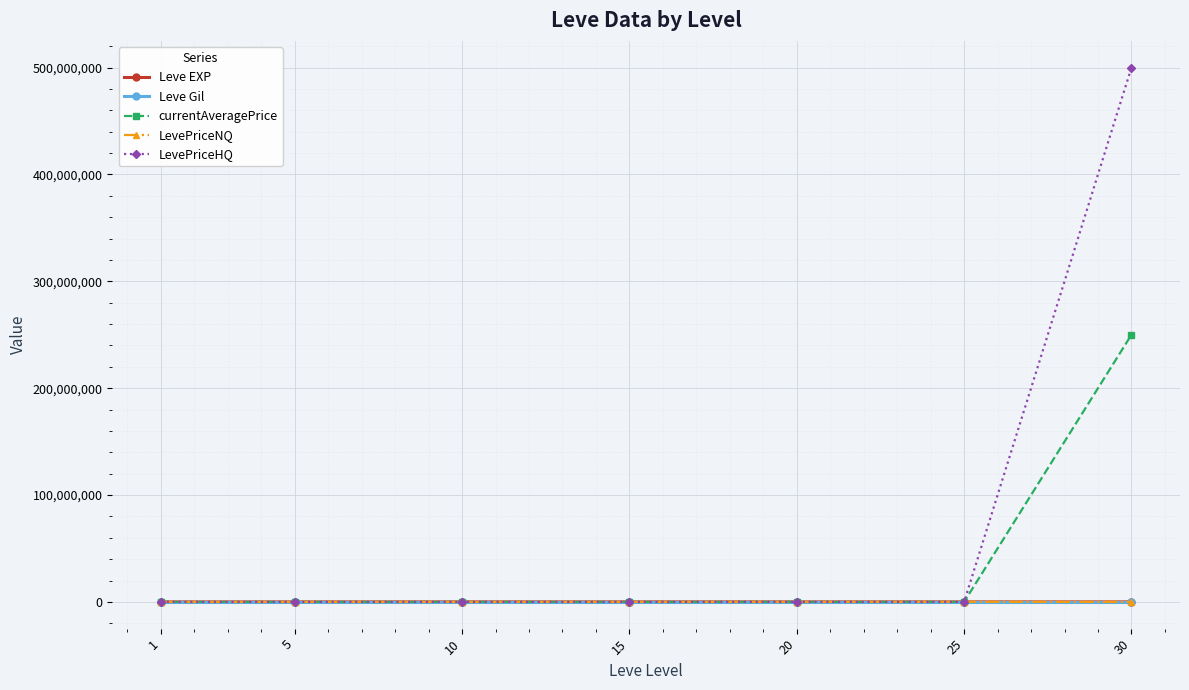

How many times do LevePriceNQ and Leve Gil cross each other?

2